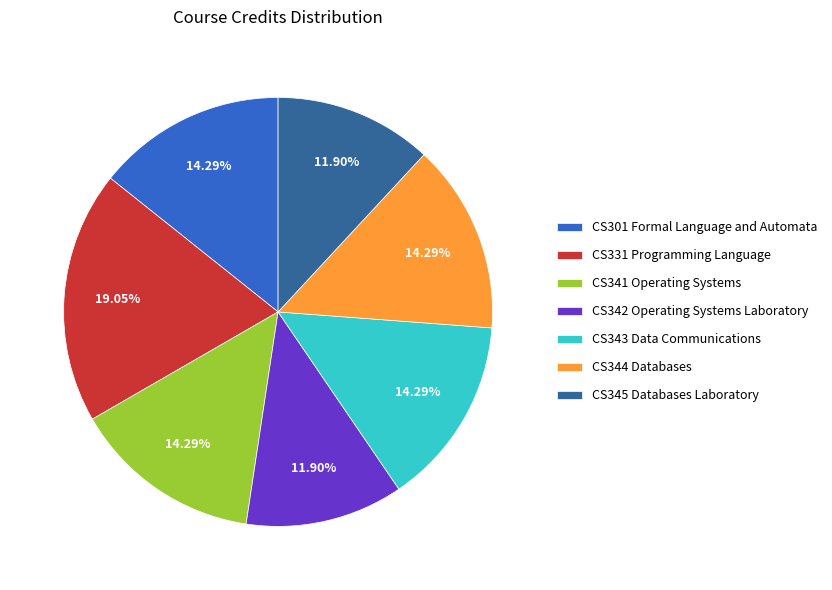

To the nearest percent, what percentage of the pie is CS344 Databases?

14%